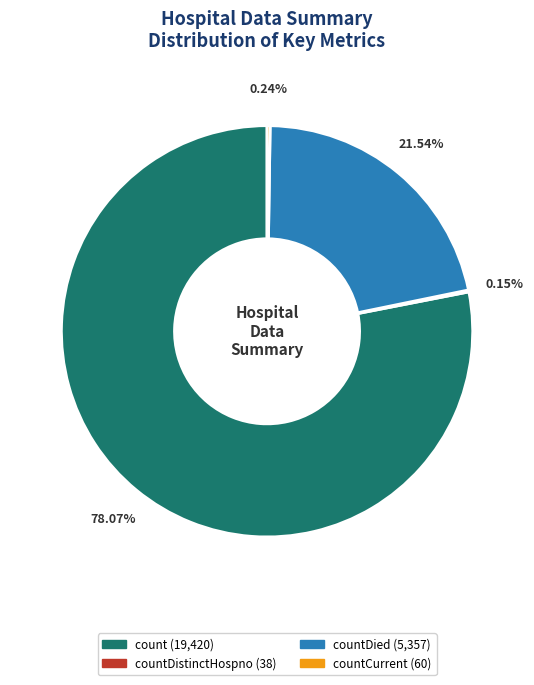

Does any single category account for the majority?

Yes